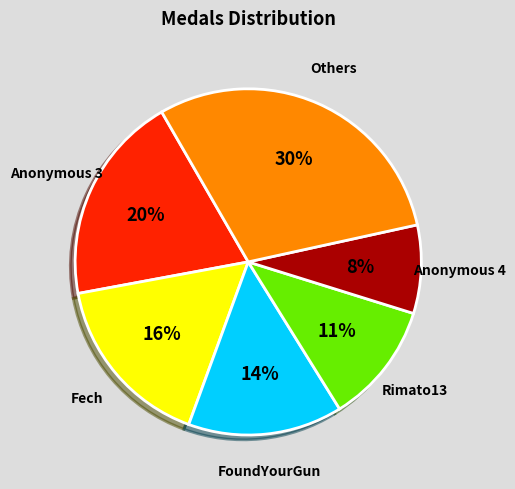

Which category has the smallest portion of the pie?

Anonymous 4